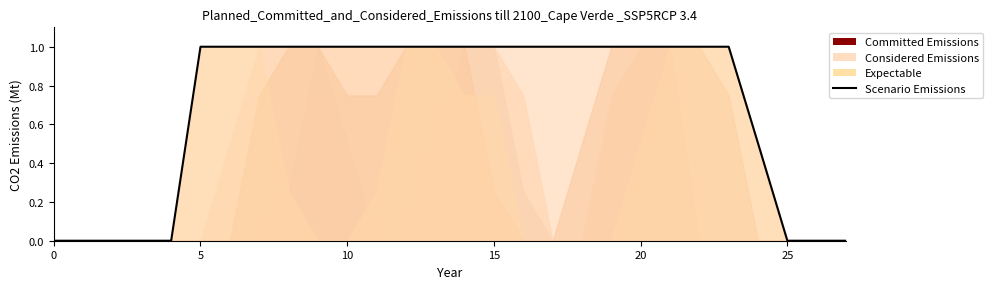

Does the chart have visible grid lines?

No